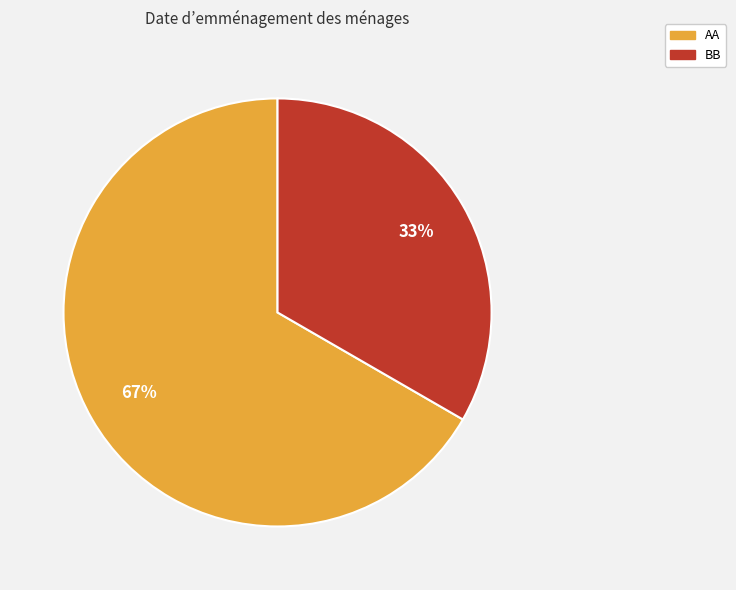

Is it true that BB is 33% of the pie?

True